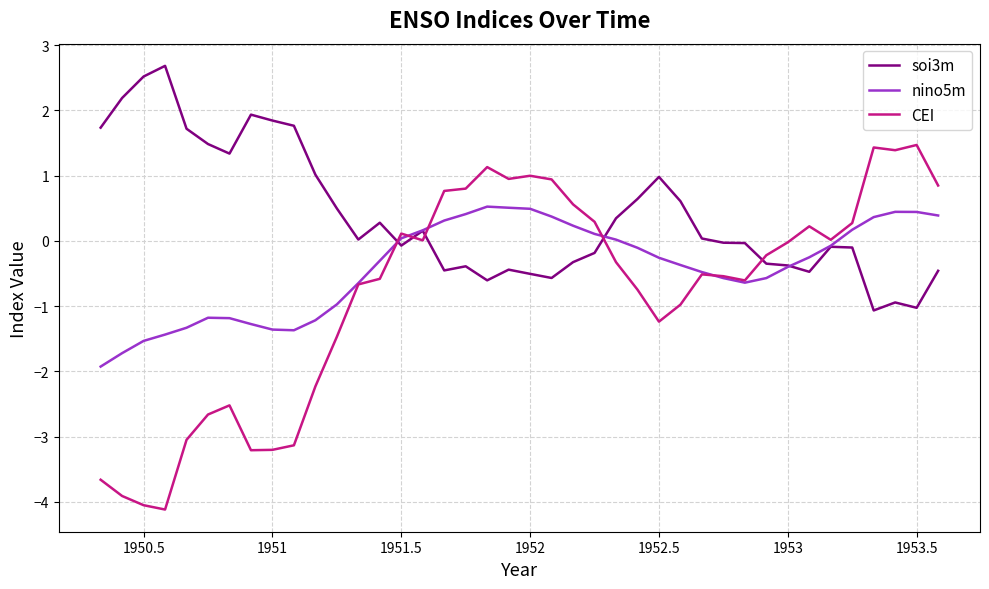

True or false: soi3m has more than 1 interior local peaks.

True